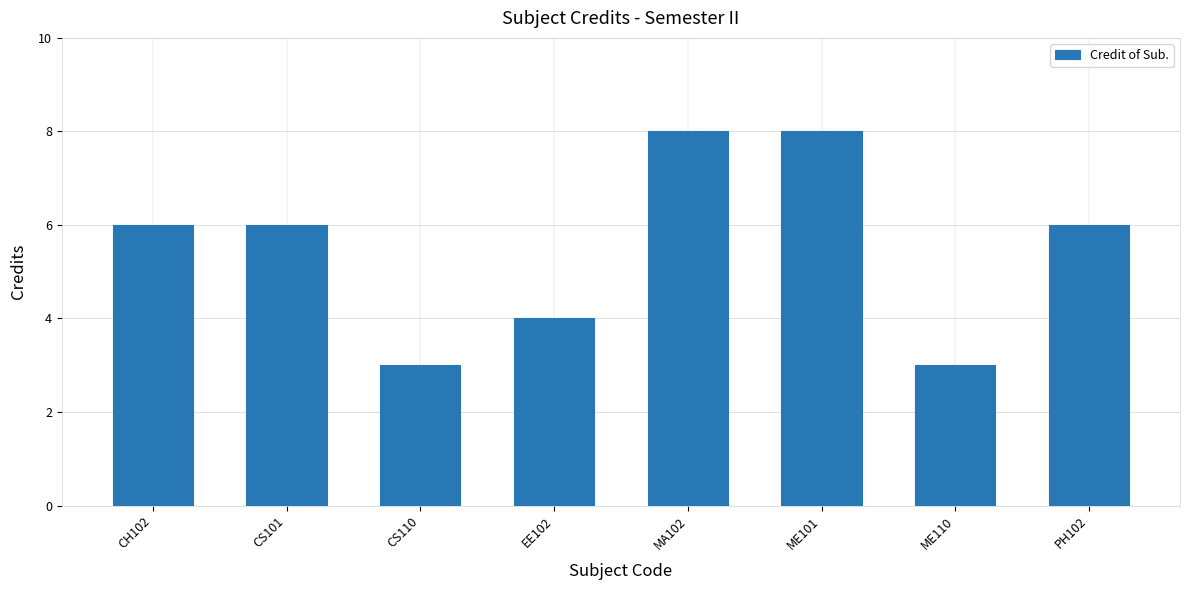

True or false: the data shows 7 at EE102.

False